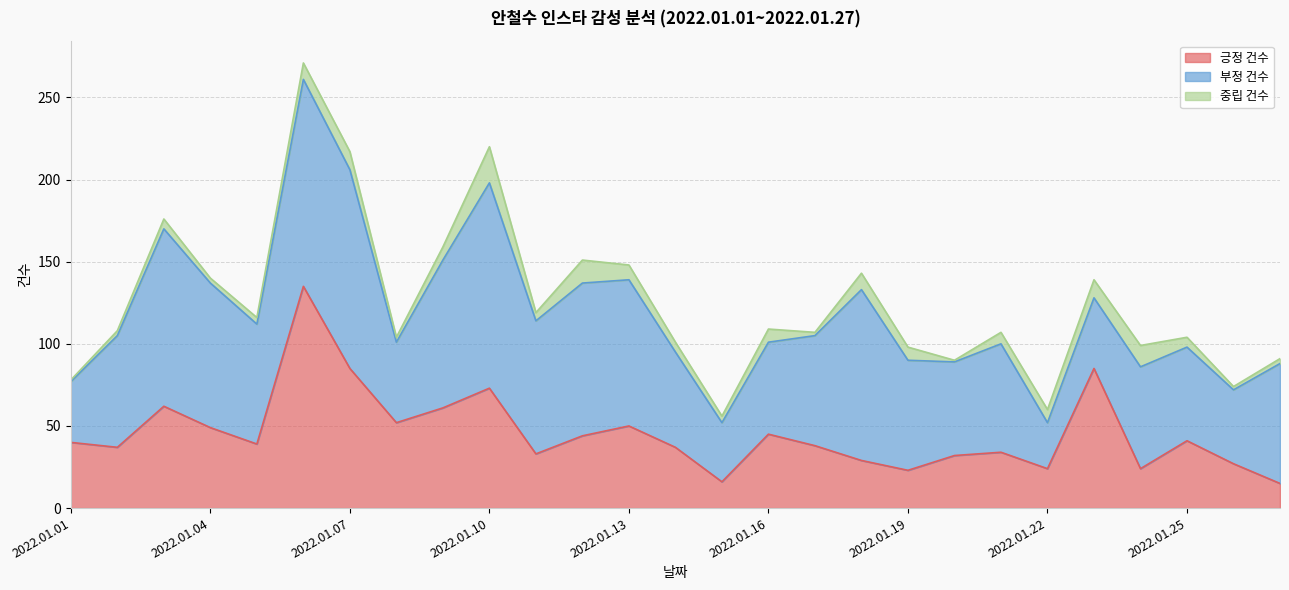

At which category is the sum across all series the highest?

2022.01.06